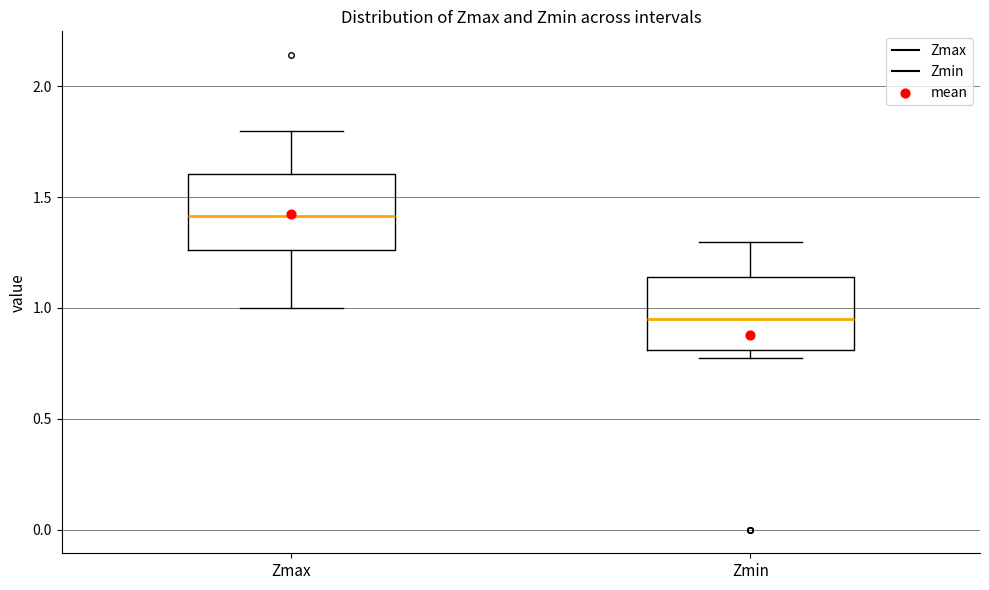

Reading left to right, read every box against the y-axis: the position of its median line, the range the box covers, and the ends of its whiskers. The values are not printed on the chart, so give them approximately, as read against the axis.

Zmax: median 1.40, box 1.25 to 1.60, whiskers 1.00 to 1.80
Zmin: median 0.95, box 0.80 to 1.15, whiskers 0.75 to 1.30